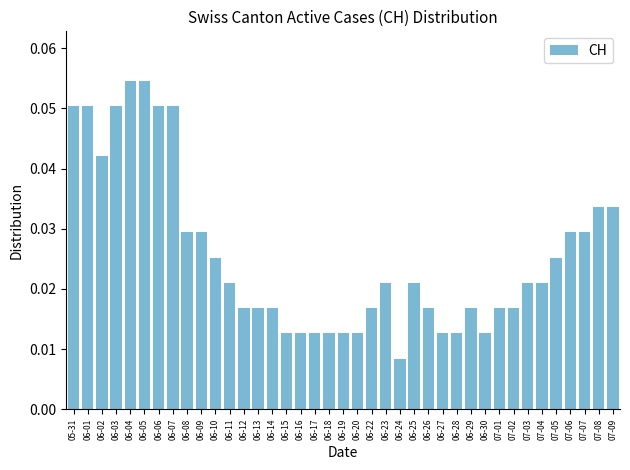

What position from the right is 06-17?

22